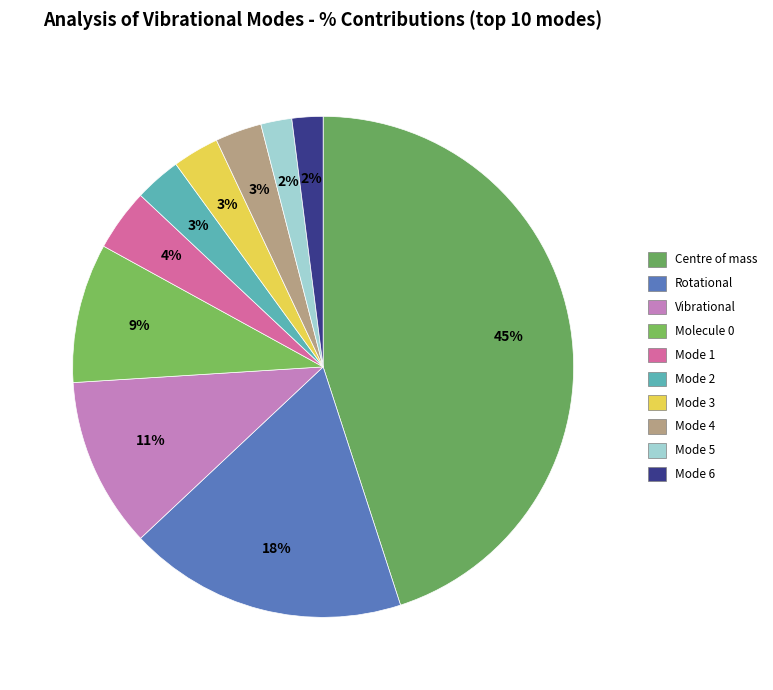

What is the largest slice in the pie chart?

Centre of mass